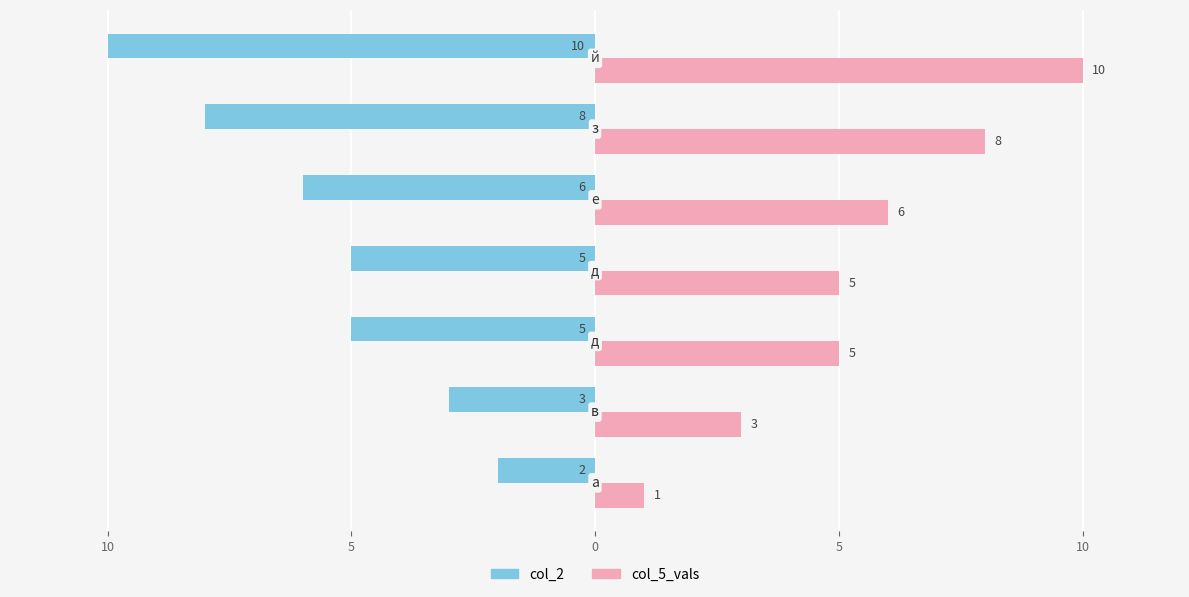

What are all the series names shown in the legend?

col_2, col_5_vals